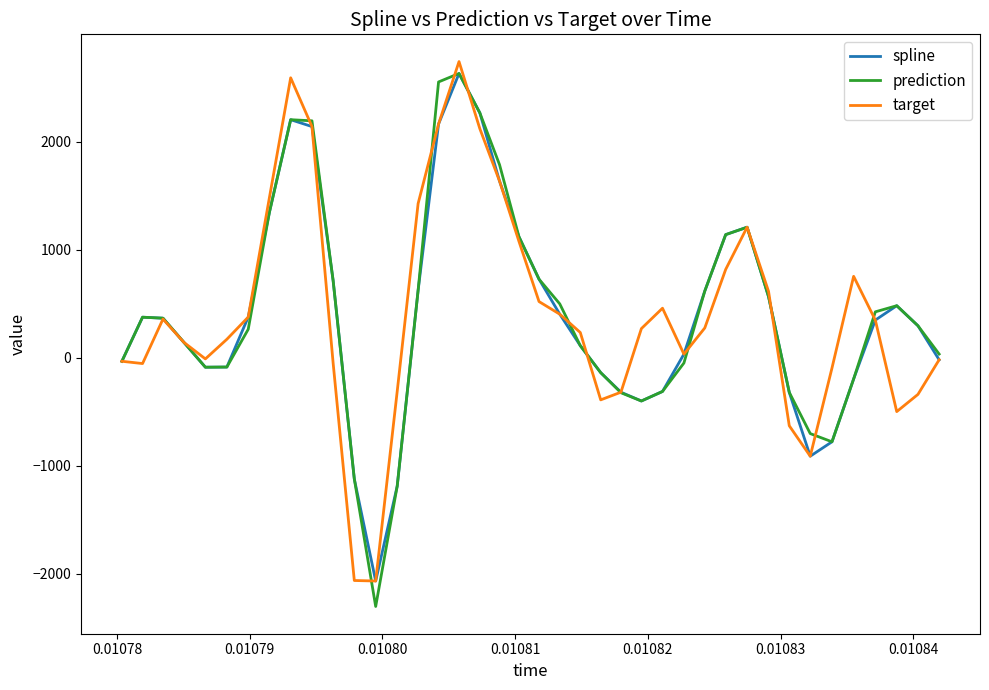

Is this an area chart (filled region under the line)?

No